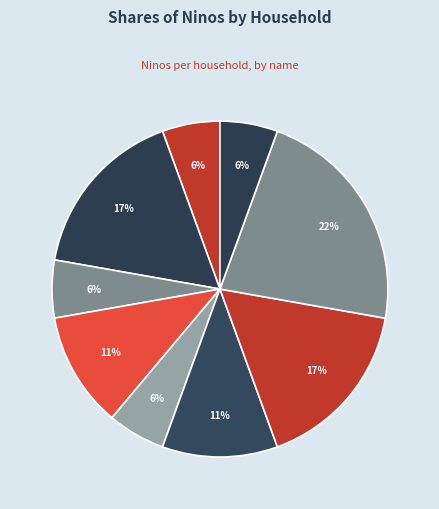

How many segments does this pie chart have?

9